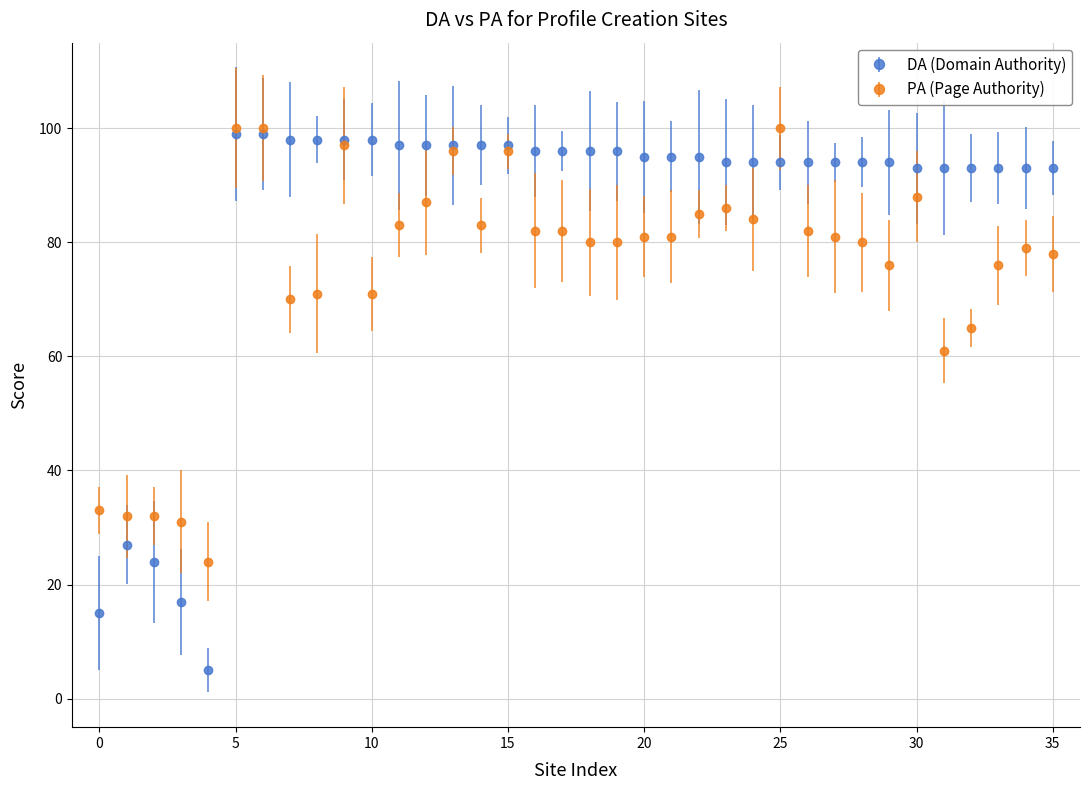

Which series has the largest total across all categories?

DA (Domain Authority)